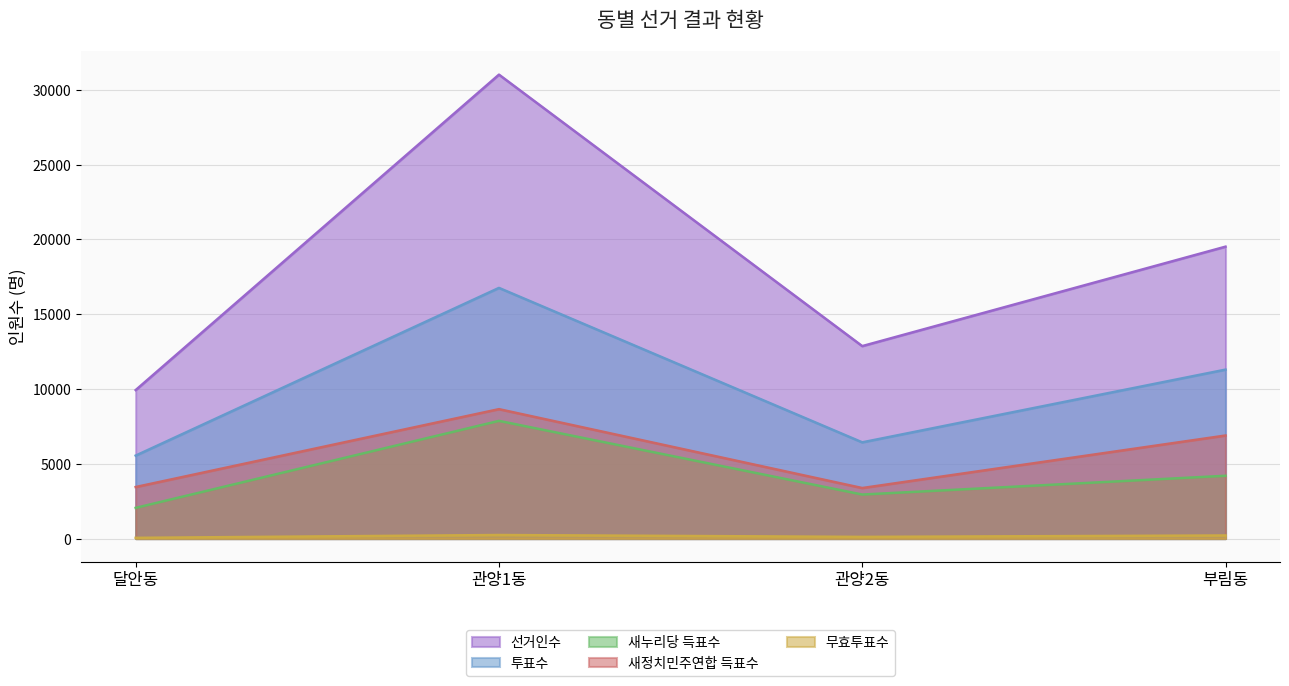

The value of 새누리당 득표수 at 부림동 is 902. True or false?

False